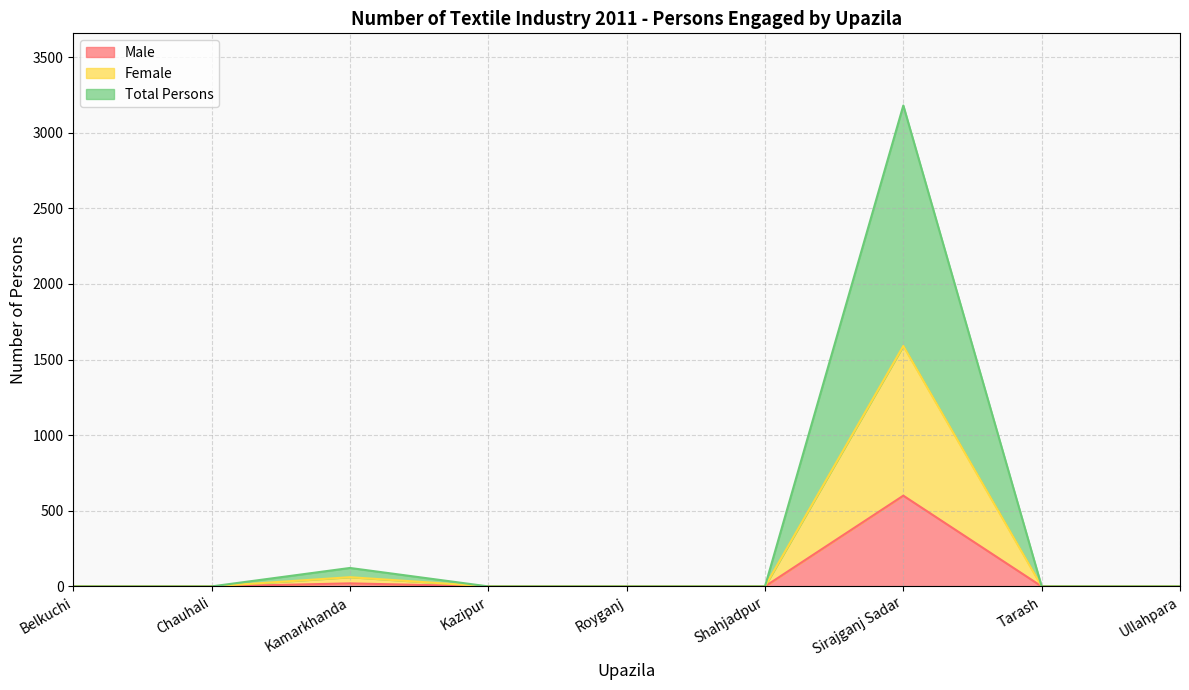

True or false: Male and Female intersect in this chart.

False